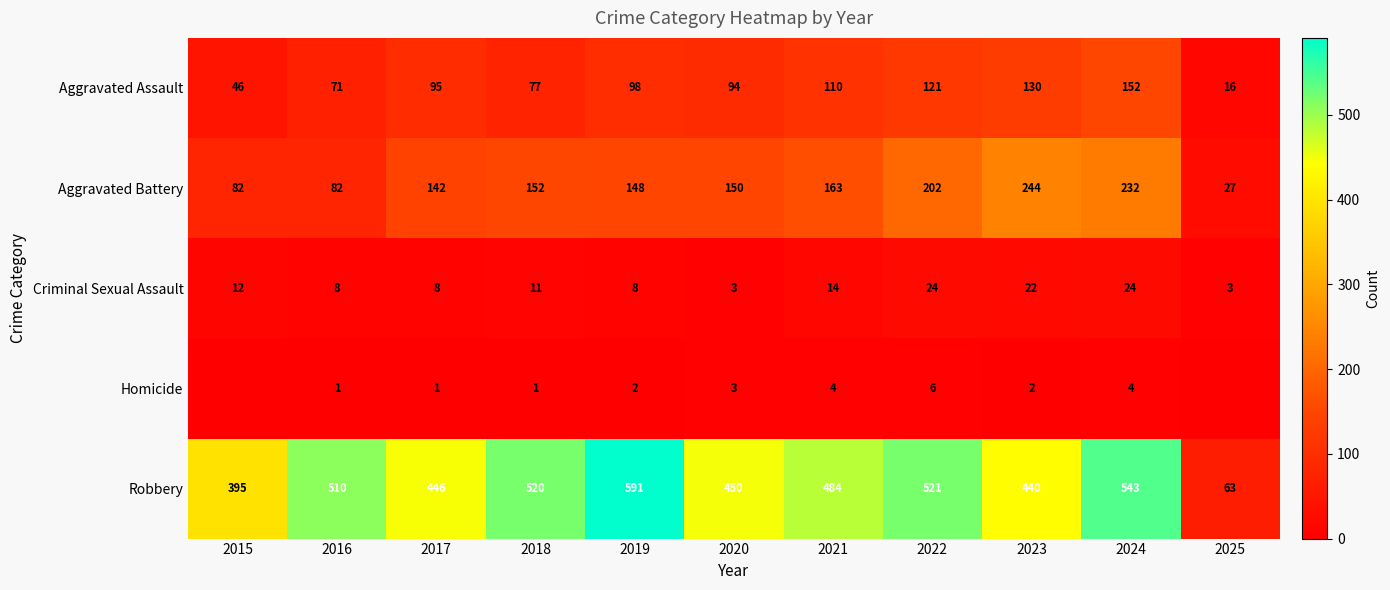

At which label does Aggravated Battery reach its minimum?

2025